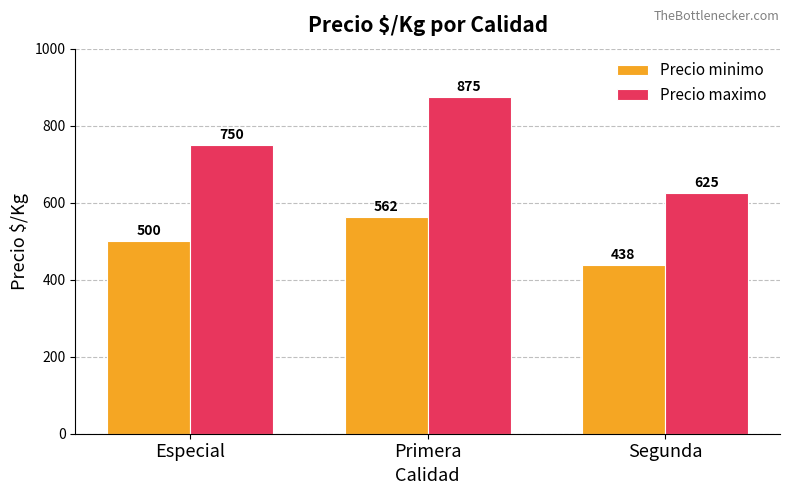

Is it true that Precio minimo equals 190 at Primera?

False